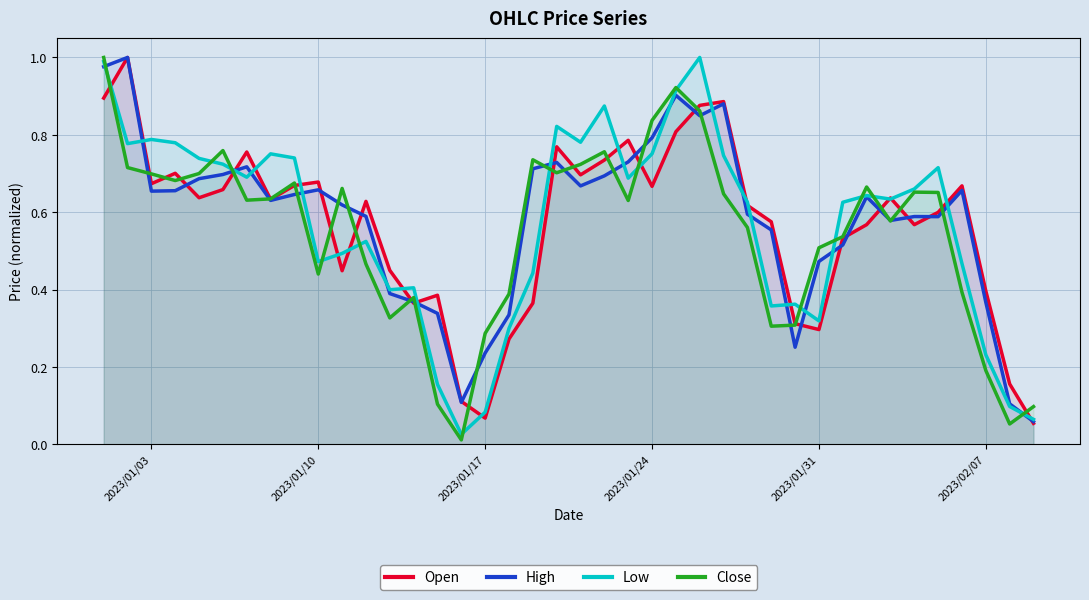

How many lines are shown in the chart?

4